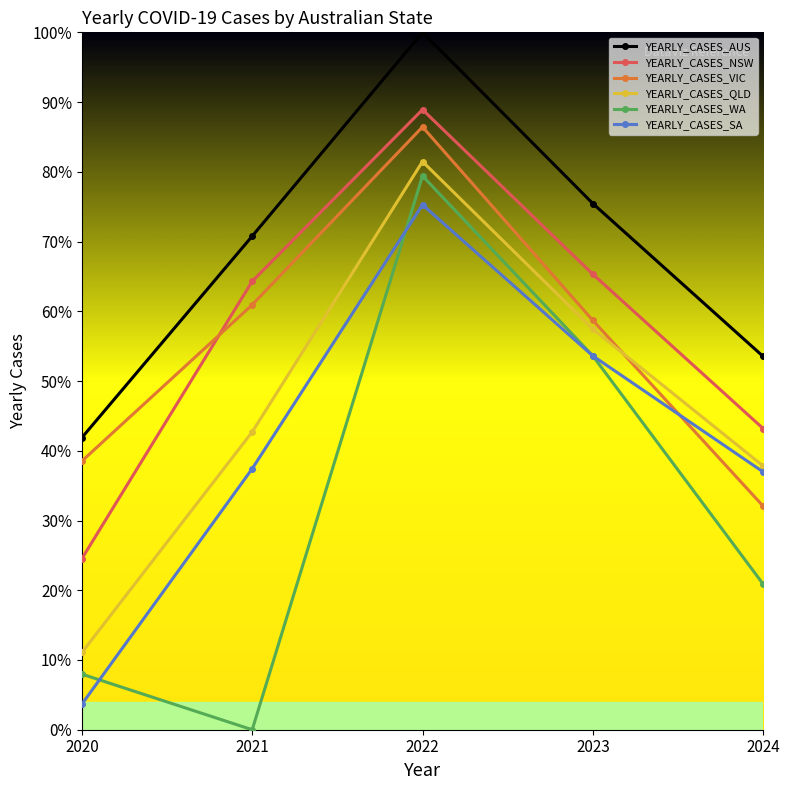

Where is YEARLY_CASES_WA nearest to the value 0?

2021